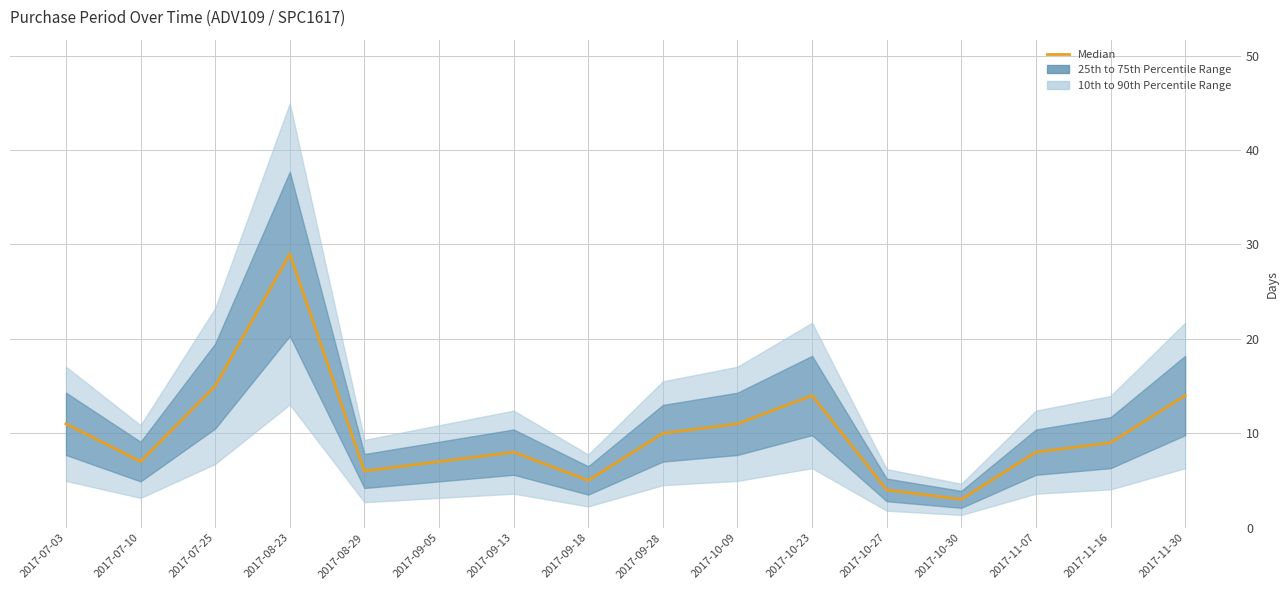

List the labels in order of value, largest first.

2017-08-23, 2017-07-25, 2017-10-23, 2017-11-30, 2017-07-03, 2017-10-09, 2017-09-28, 2017-11-16, 2017-09-13, 2017-11-07, 2017-07-10, 2017-09-05, 2017-08-29, 2017-09-18, 2017-10-27, 2017-10-30